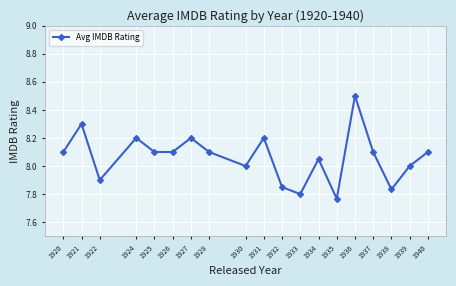

What is the value of the 4th point from the left?

8.2